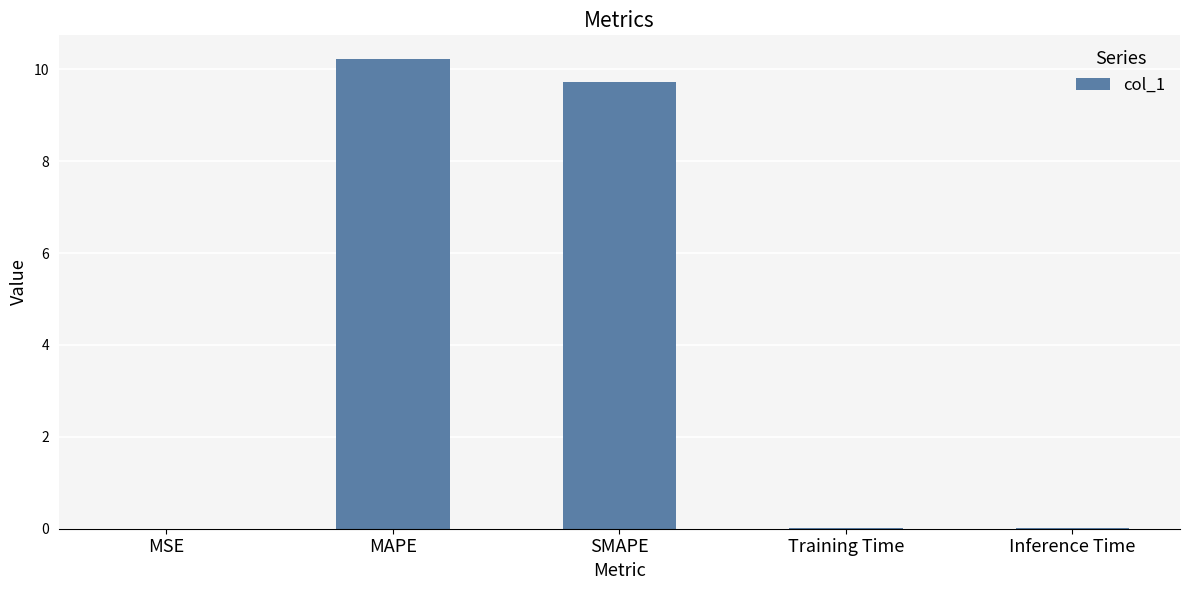

Between MSE and SMAPE, which is larger?

SMAPE